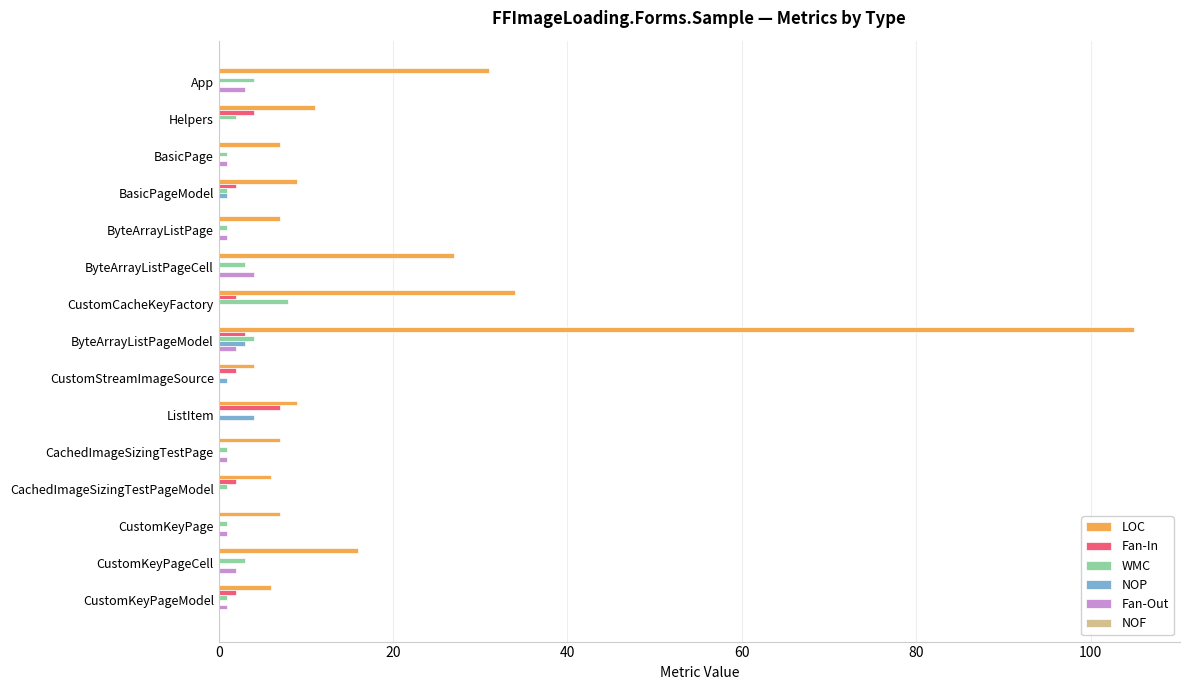

Count the number of categories in the chart.

15